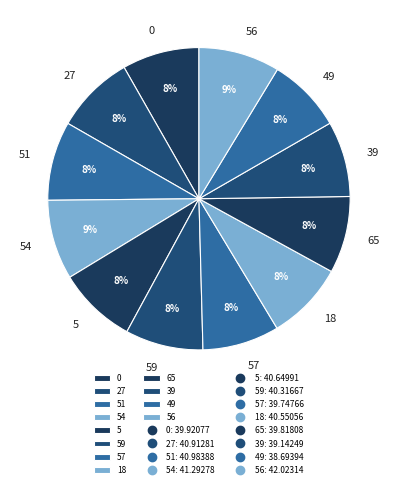

To the nearest percent, what portion does 49 represent?

8%